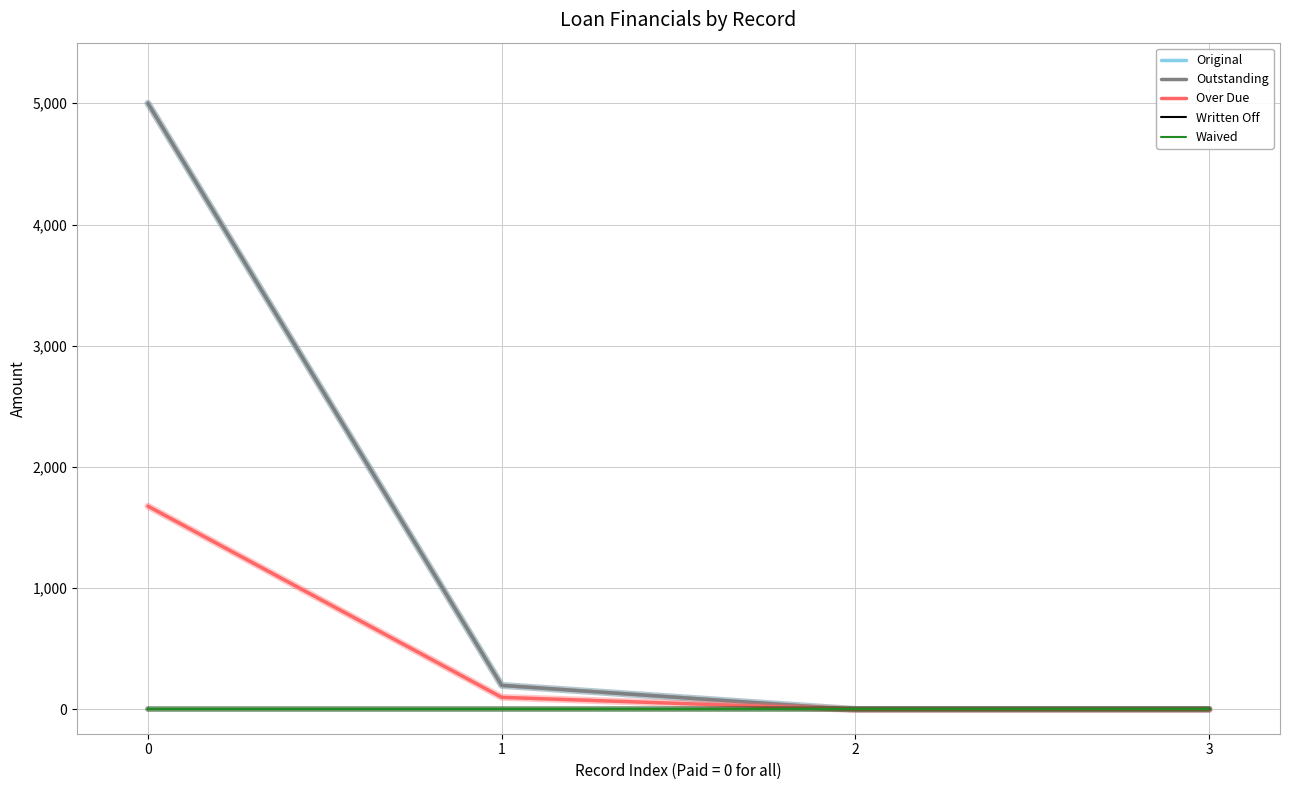

Does the chart display data point markers on the line(s)?

No